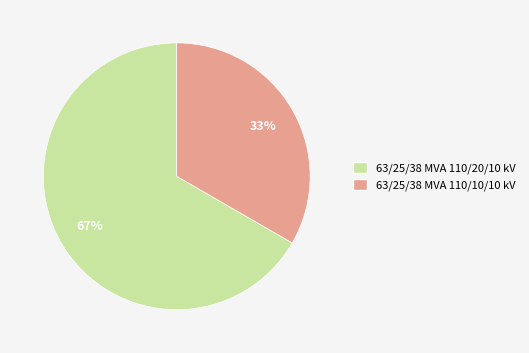

Does any single category account for the majority?

Yes